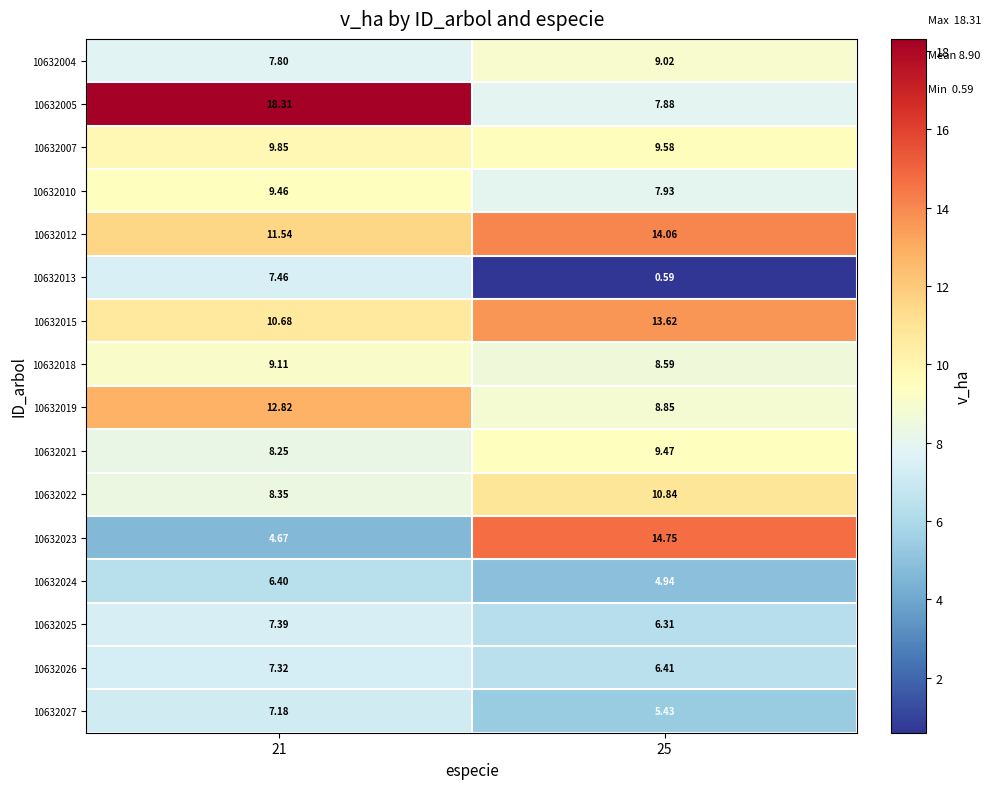

Is the value of 10632022 at 21 greater than the value of 10632010 at 21?

No